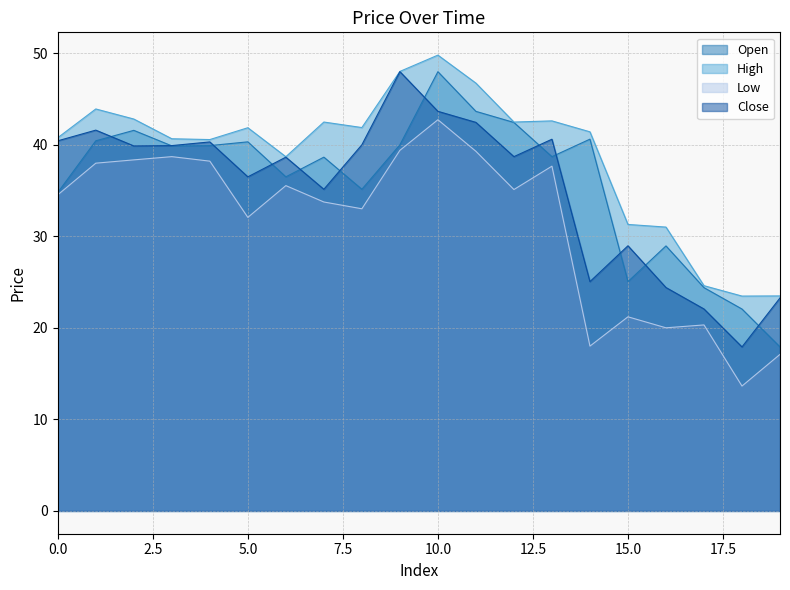

List the labels in order of Open value, largest first.

10, 11, 12, 2, 14, 1, 5, 9, 4, 3, 13, 7, 6, 8, 0, 16, 15, 17, 18, 19